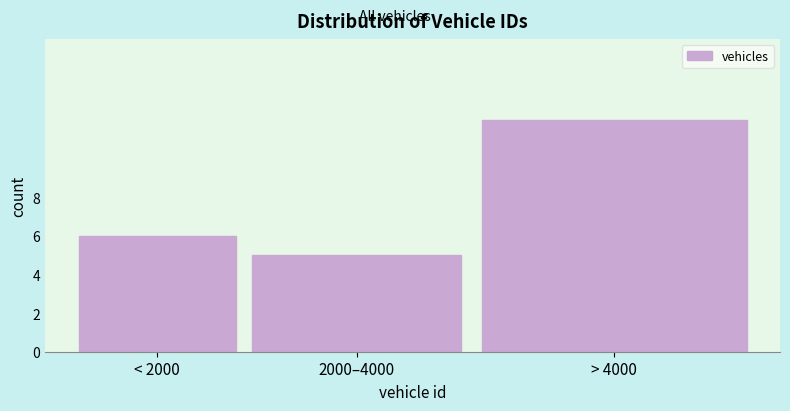

Reading left to right, list all the values displayed in this chart.

< 2000=6	2000–4000=5	> 4000=12